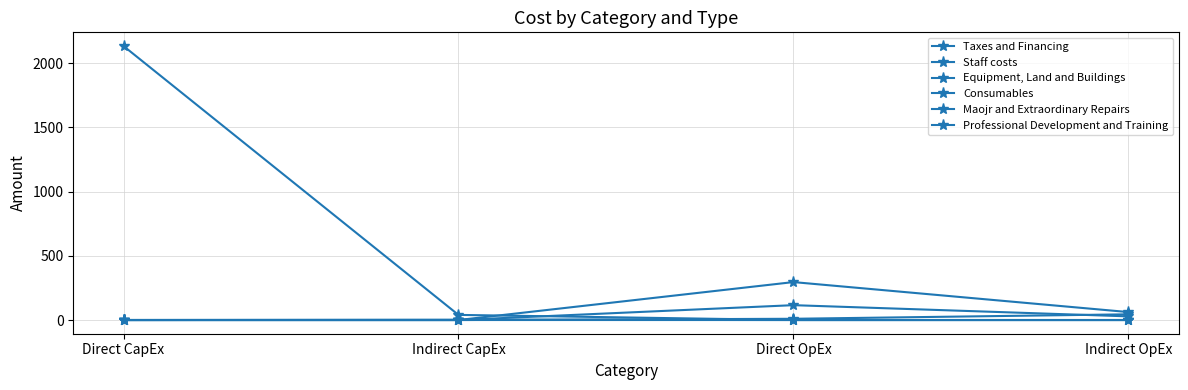

How many values in the Staff costs series are below 61?

2